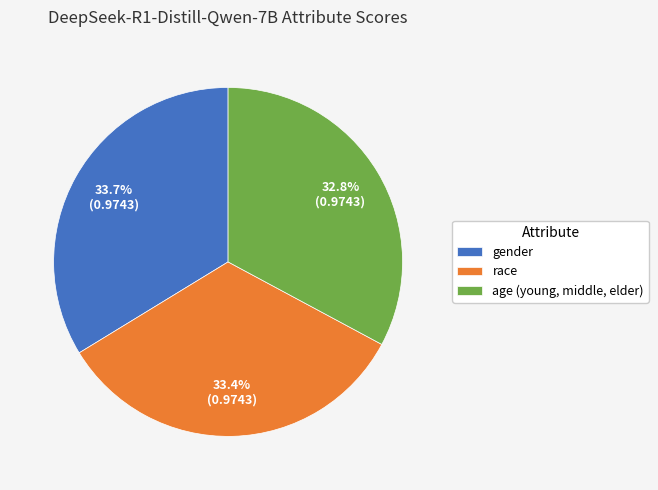

How many segments does this pie chart have?

3